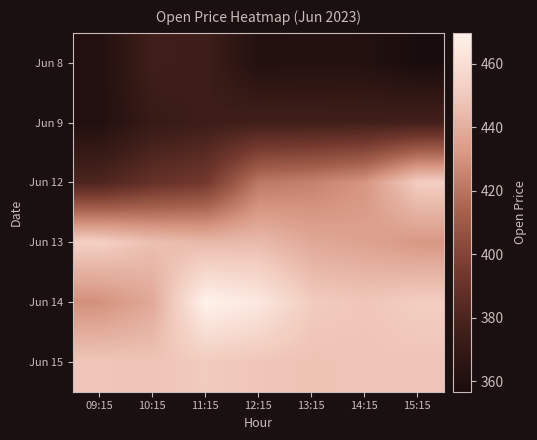

How many distinct data groups are displayed?

6